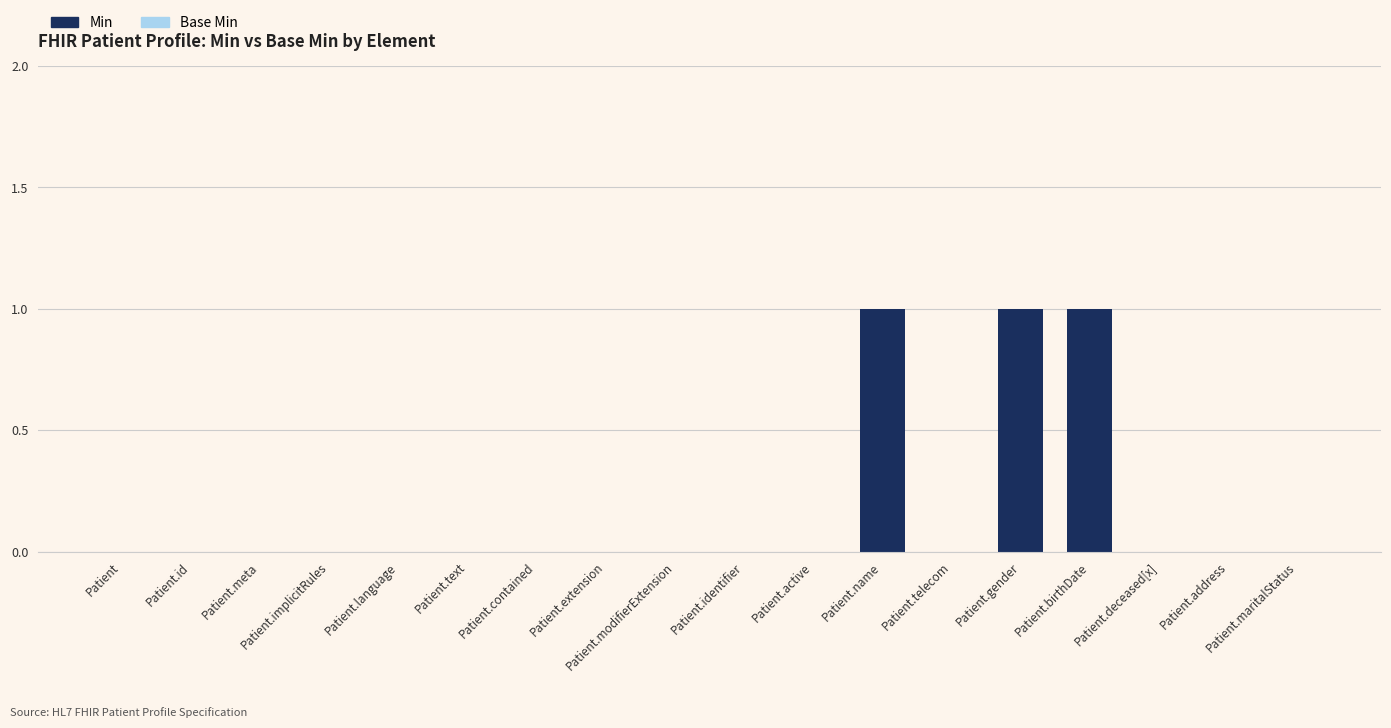

Is it true that the value at Patient.implicitRules is 1?

False